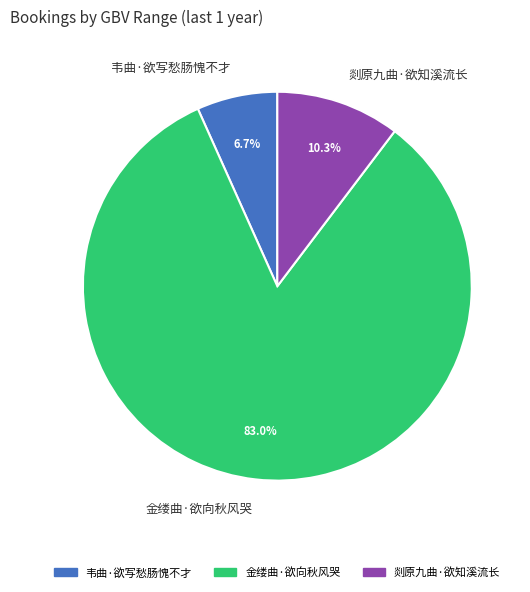

To the nearest percent, what is the average slice percentage?

33%